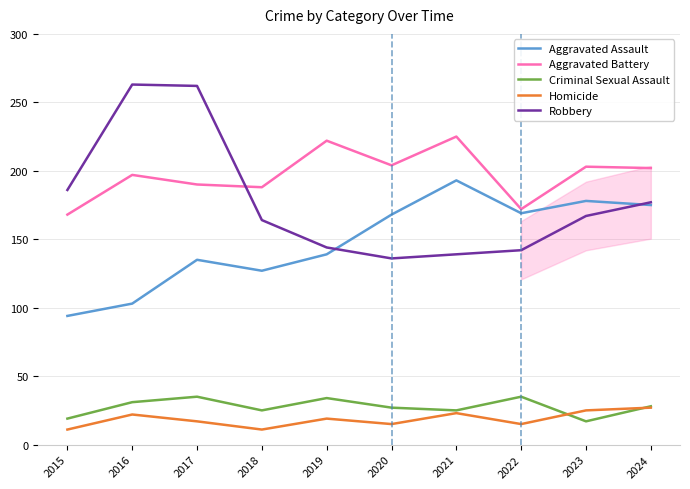

Count the number of categories in the chart.

10